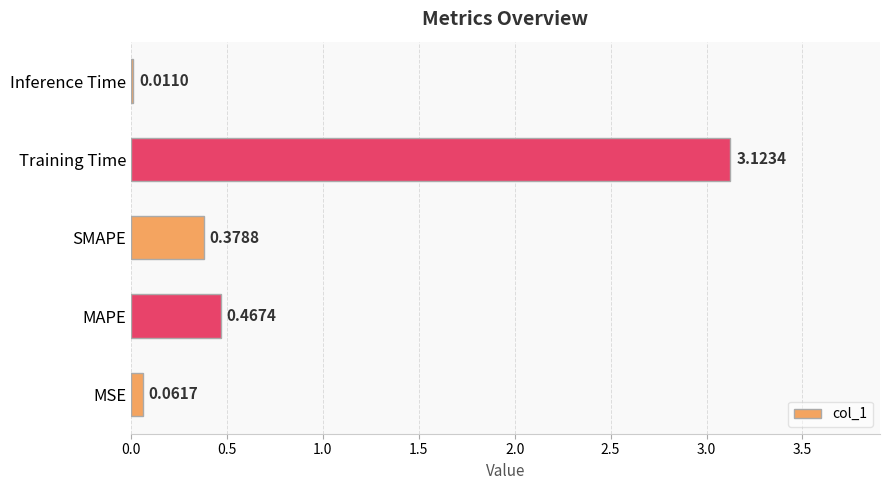

What is the sum of all values?

4.0